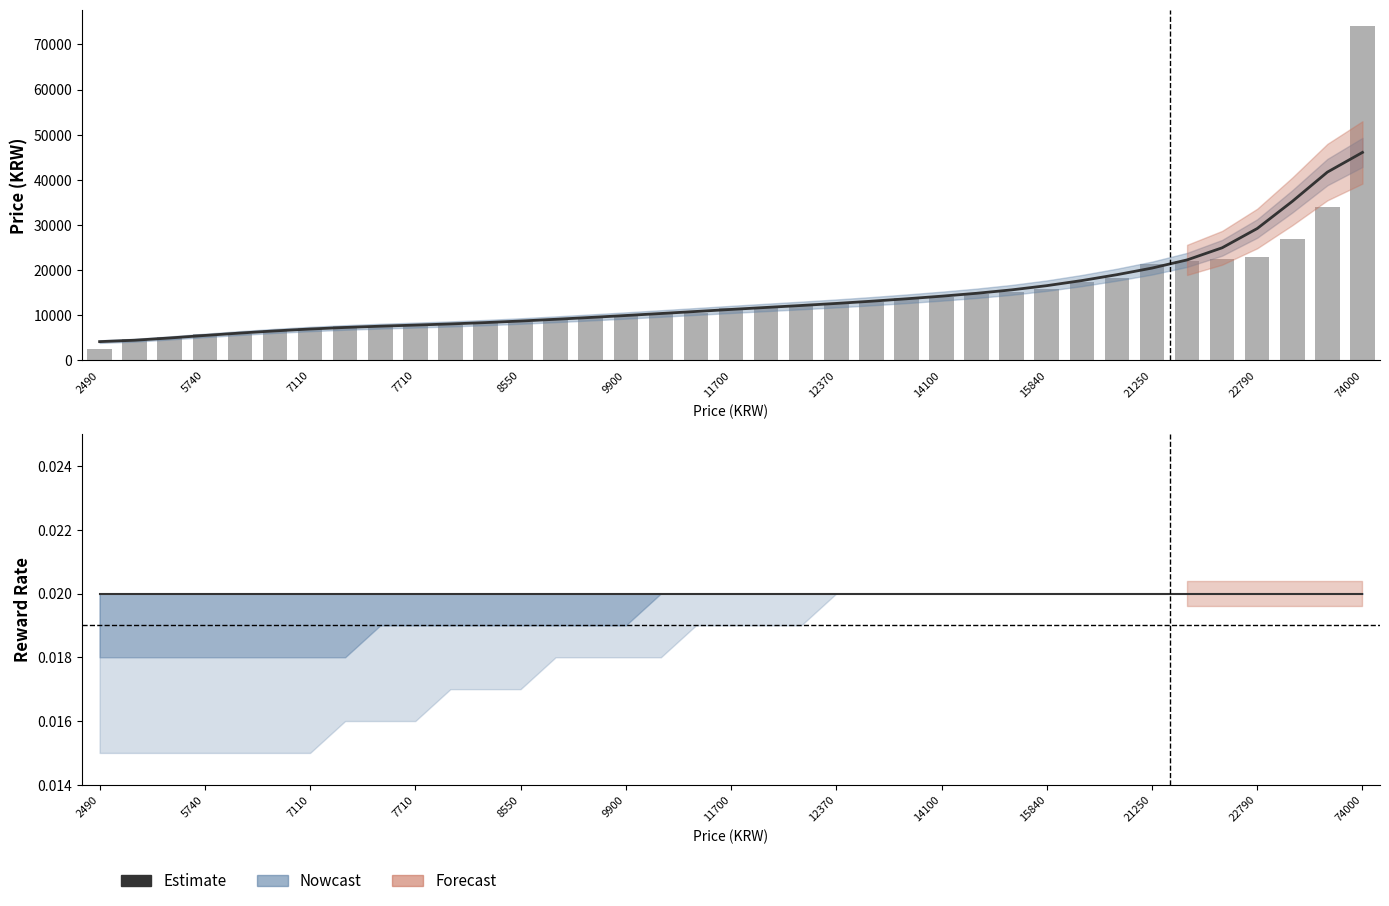

The value of Estimate at 14 is 0.0. True or false?

False